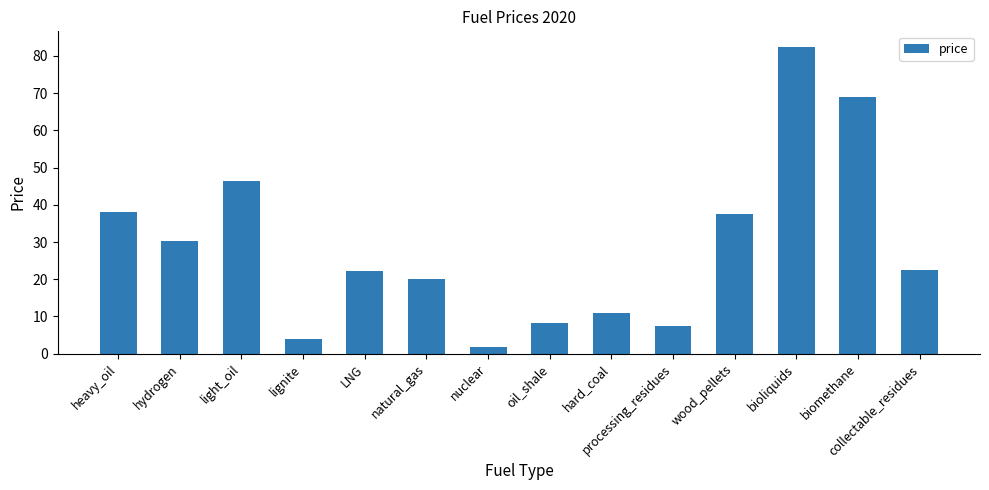

What is the average value?

28.6